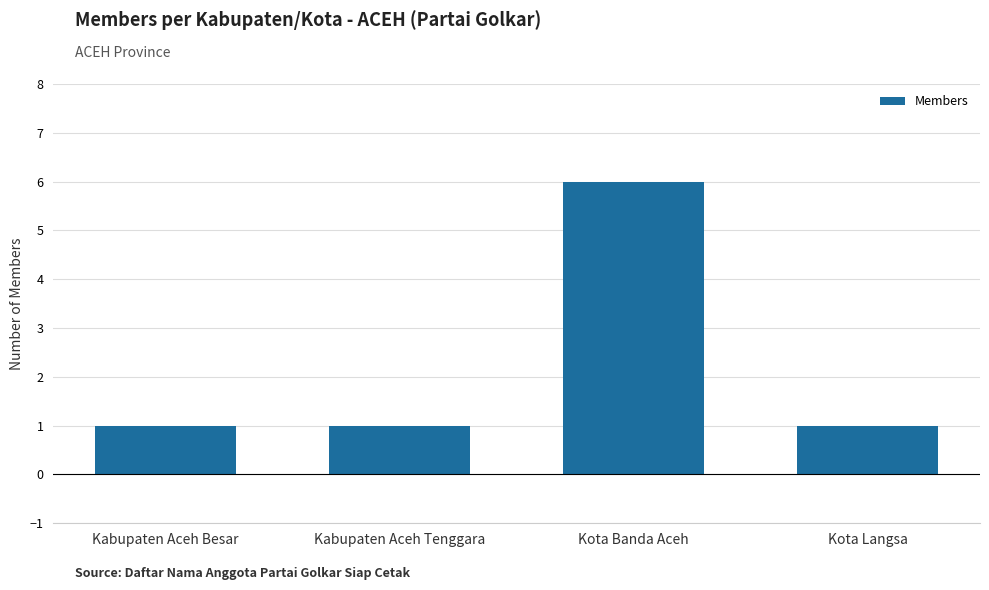

What is the change in value from Kota Banda Aceh to Kota Langsa?

-5